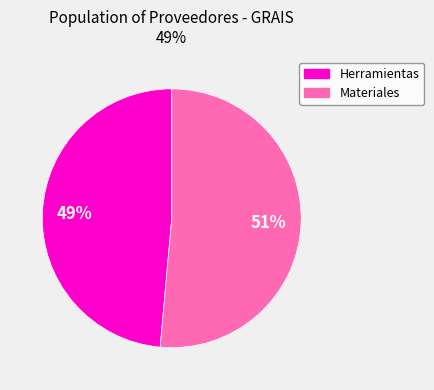

To the nearest percent, what is the average slice percentage?

50%